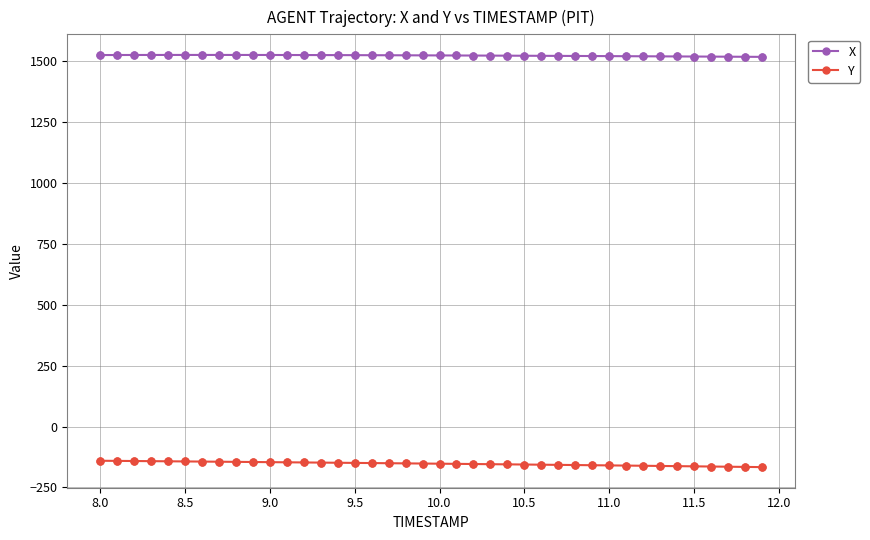

Which series has the largest total across all categories?

X